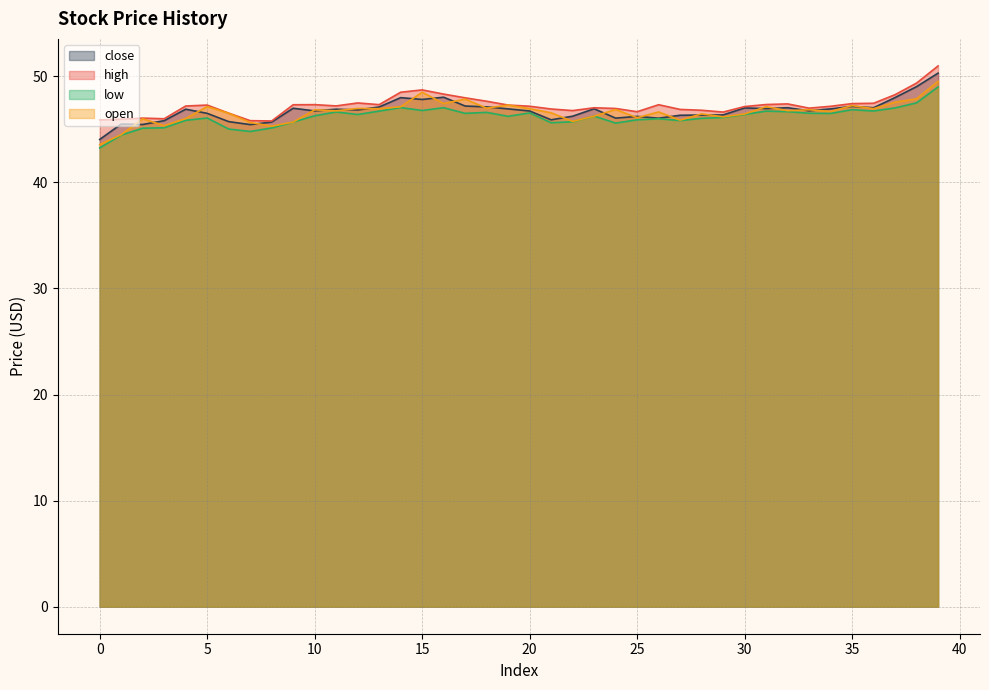

At how many categories does at least one series exceed 48?

6